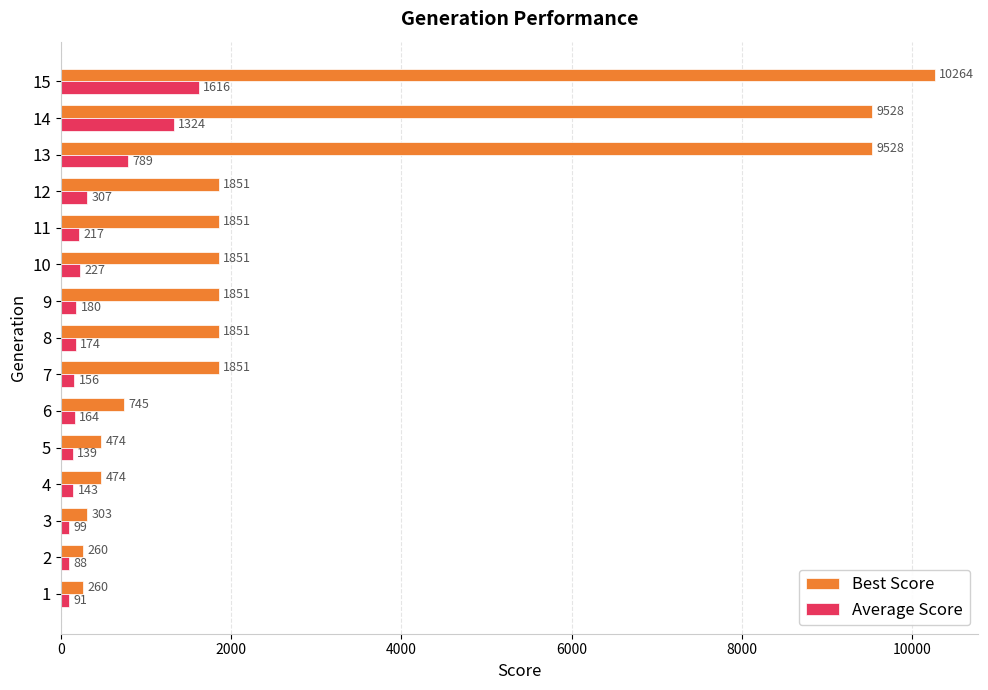

At which category is the sum across all series the highest?

15